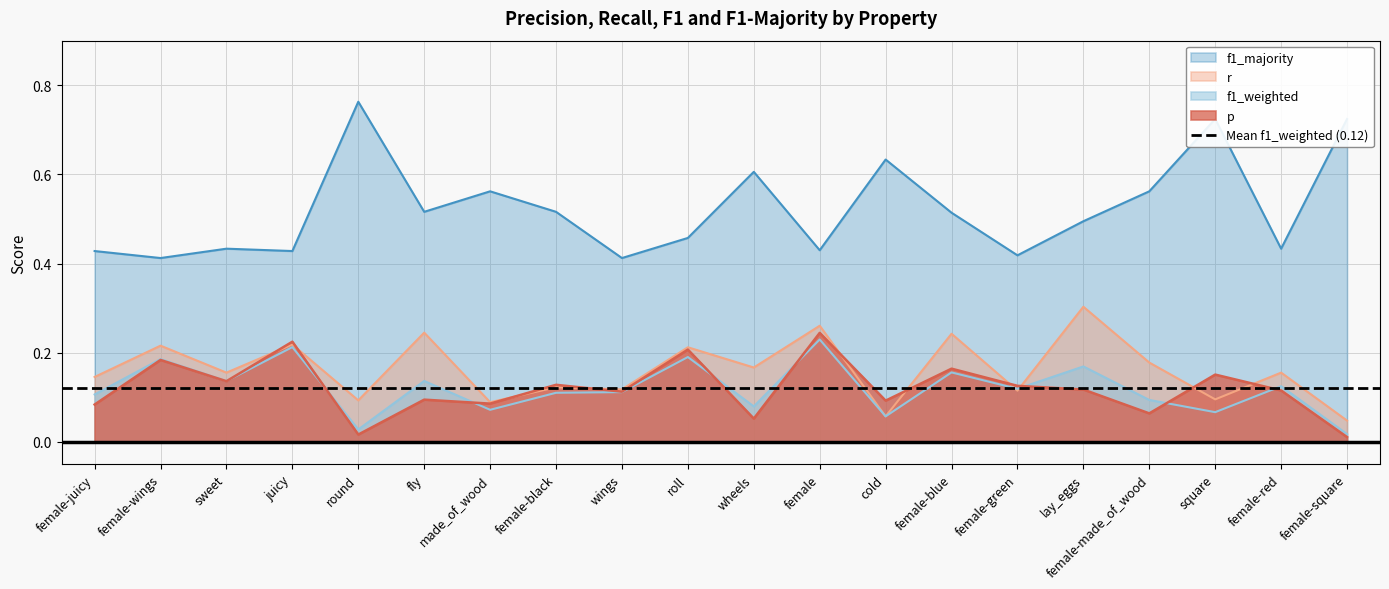

What is the spread (max minus min) of values at fly?

0.4